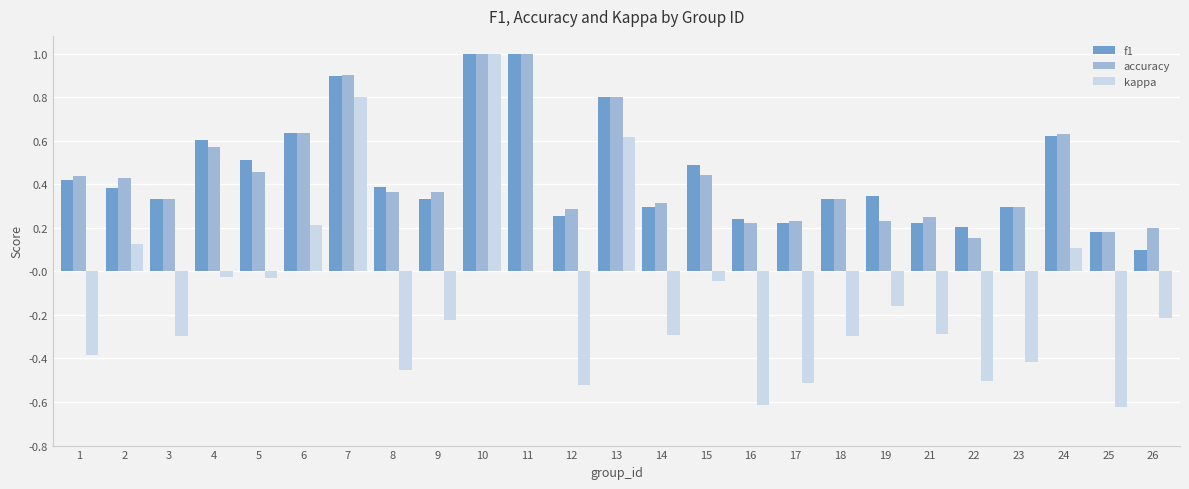

Is the value of accuracy at 4 greater than the value of kappa at 3?

Yes